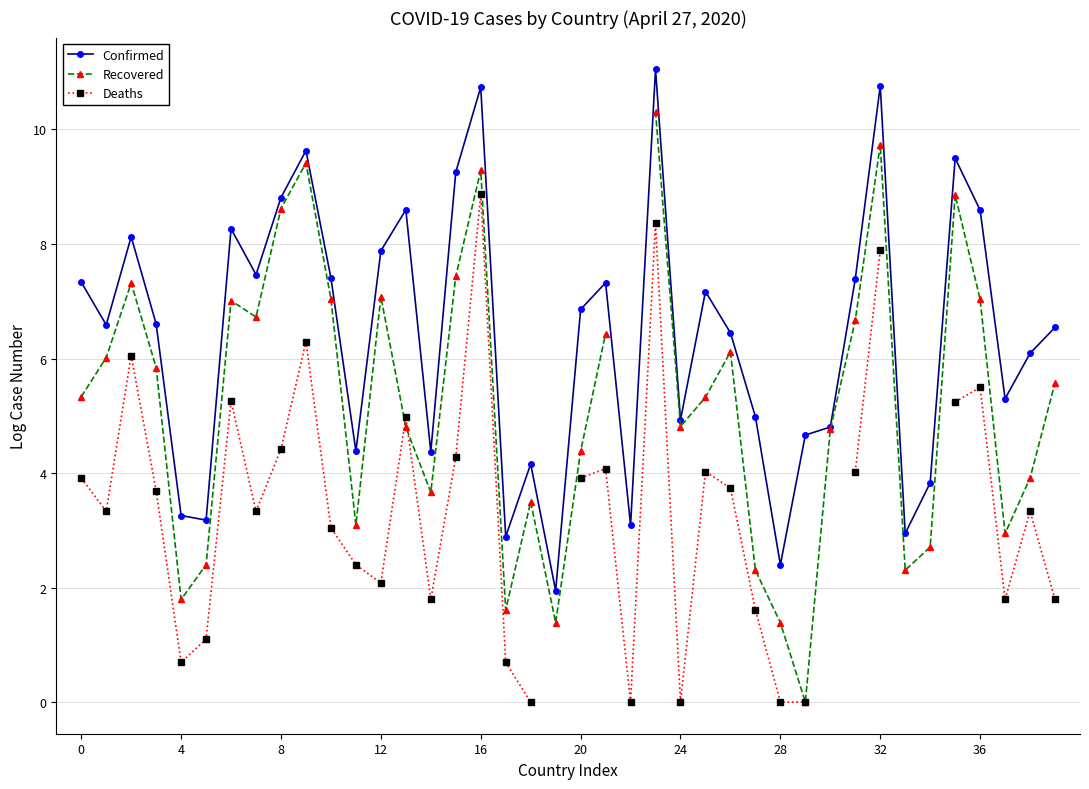

What is the value of the Confirmed point at the 27th from the left?

6.4